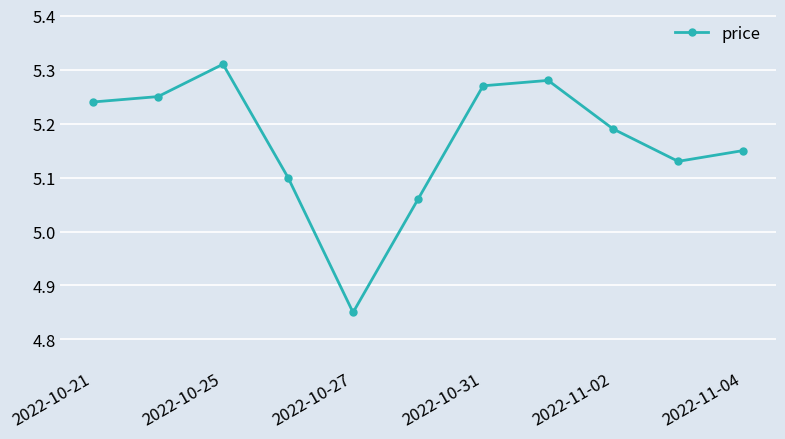

How many points are higher than both their immediate neighbors (excluding endpoints)?

2